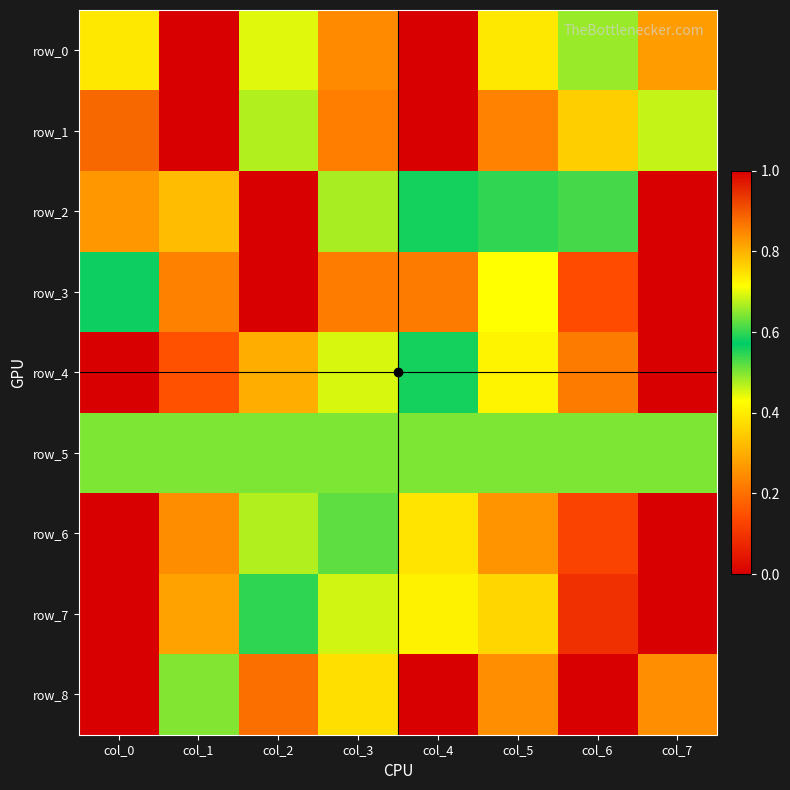

What is the total value across all series at col_6?

3.5